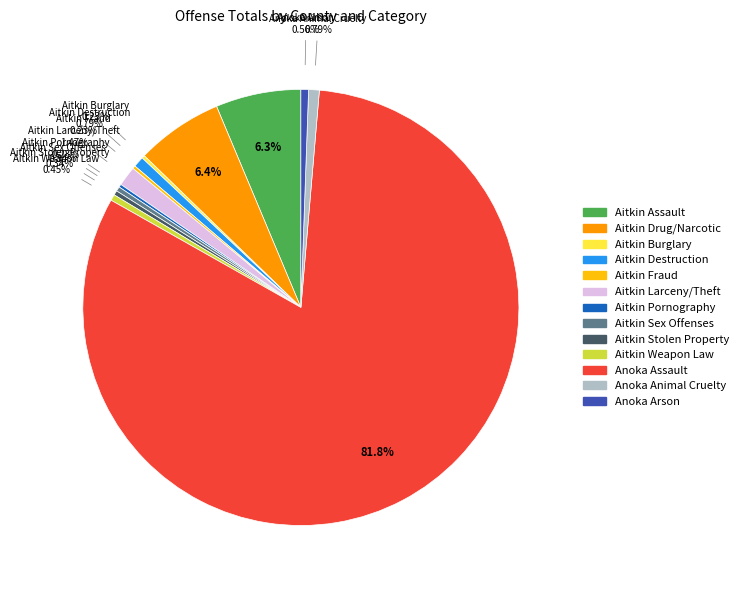

Which slice represents more than half of the pie?

Anoka Assault